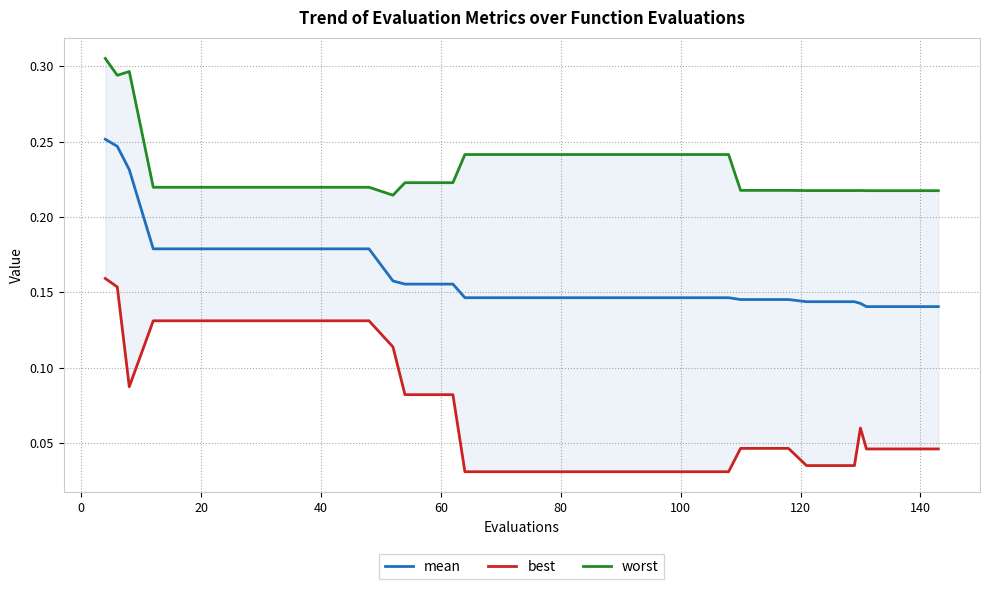

Is the value of worst at 17 greater than the value of best at 24?

Yes